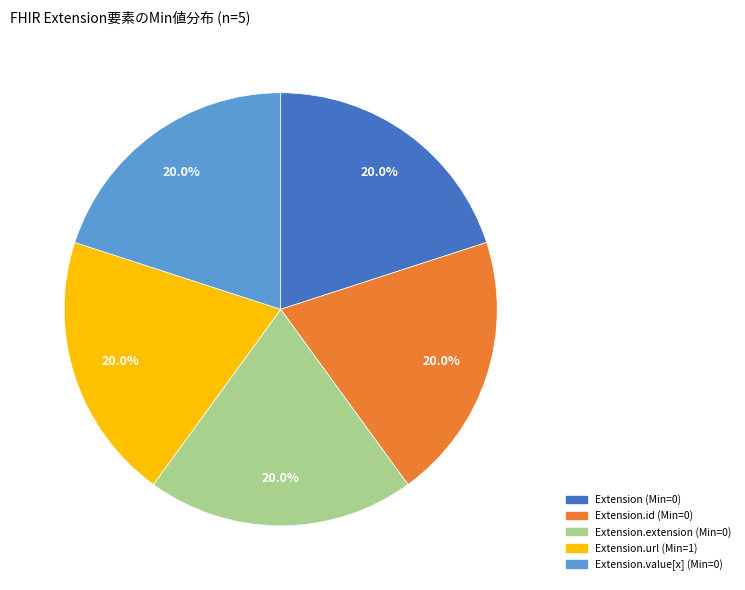

How many segments does this pie chart have?

5